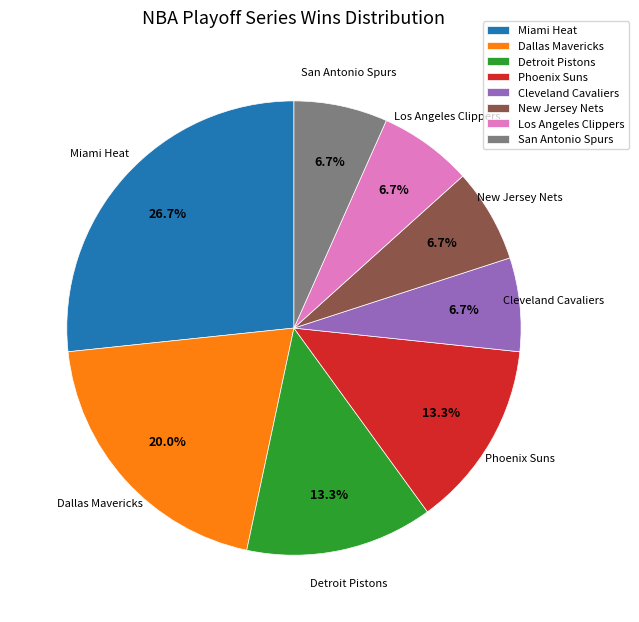

Is there a majority slice in this chart?

No